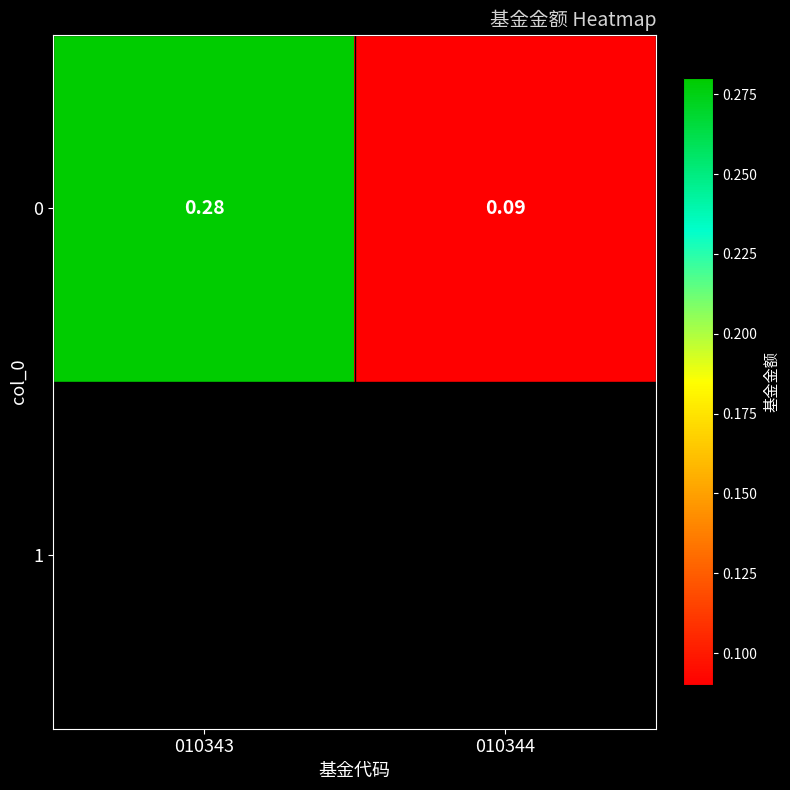

Reading left to right, list all the values displayed in this chart.

0.3	0.1